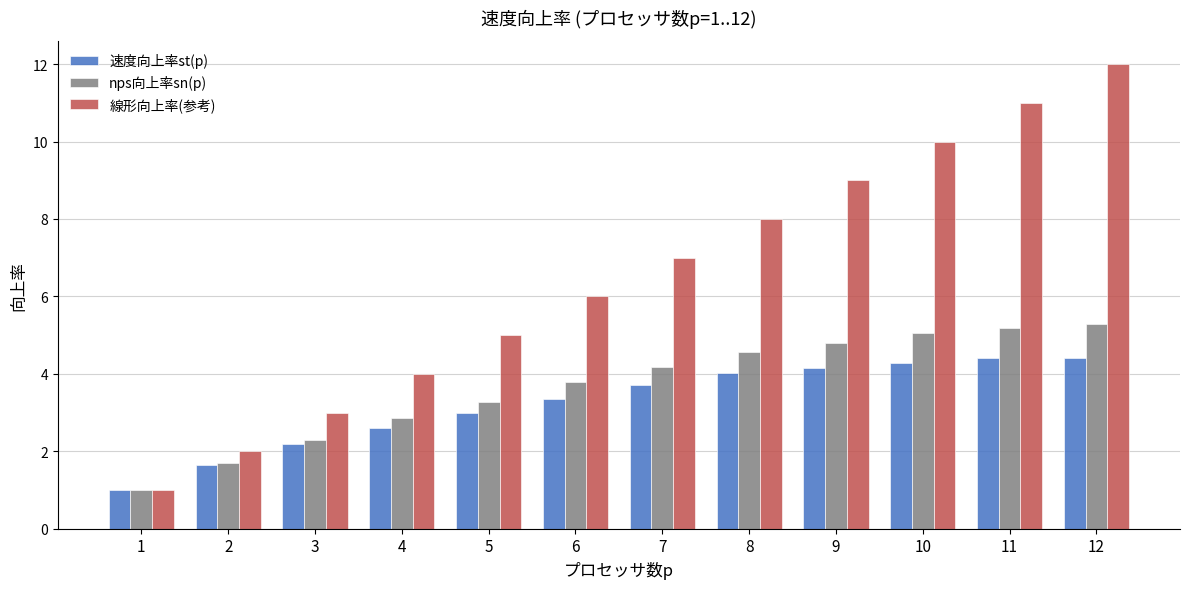

At which category is the sum across all series the highest?

12